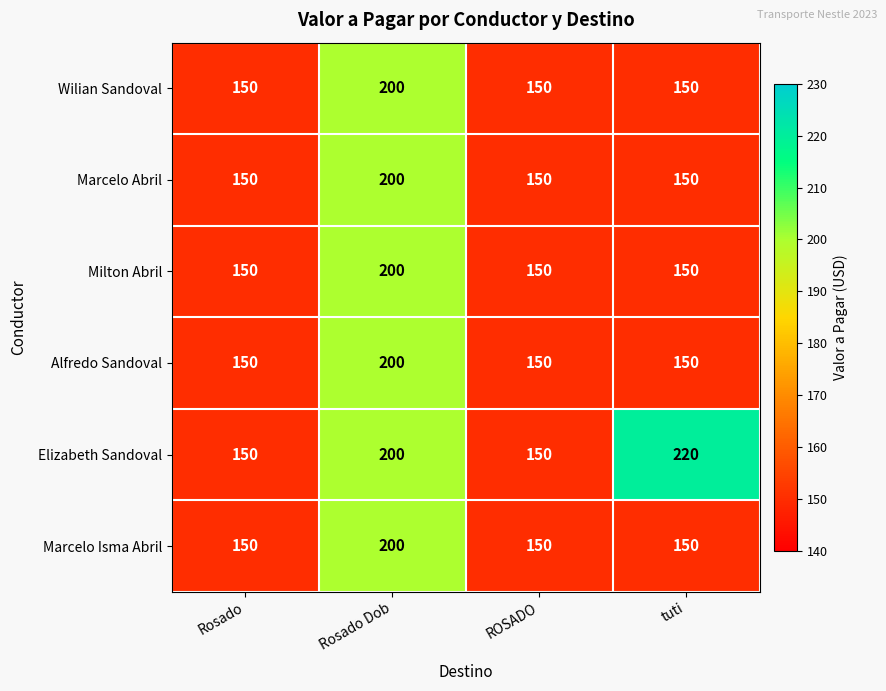

What is the maximum value shown in the chart?

220